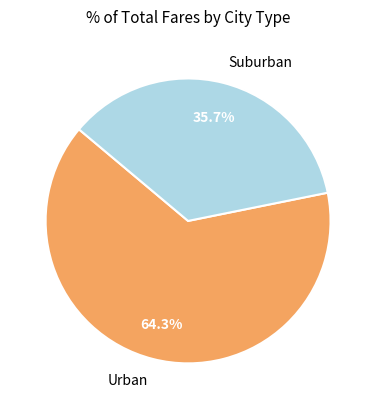

How many segments does this pie chart have?

2